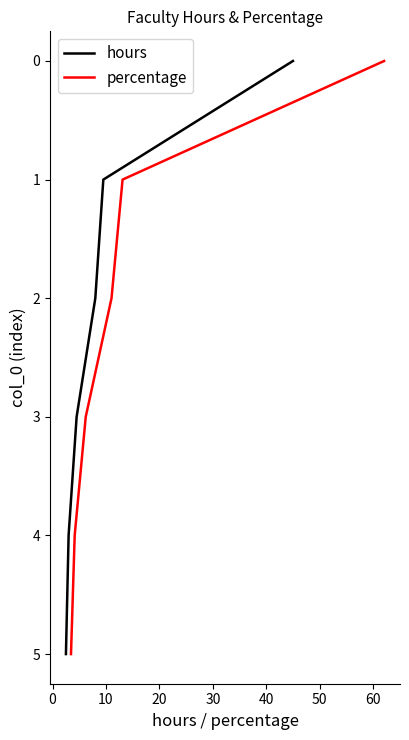

True or false: hours and percentage intersect in this chart.

False